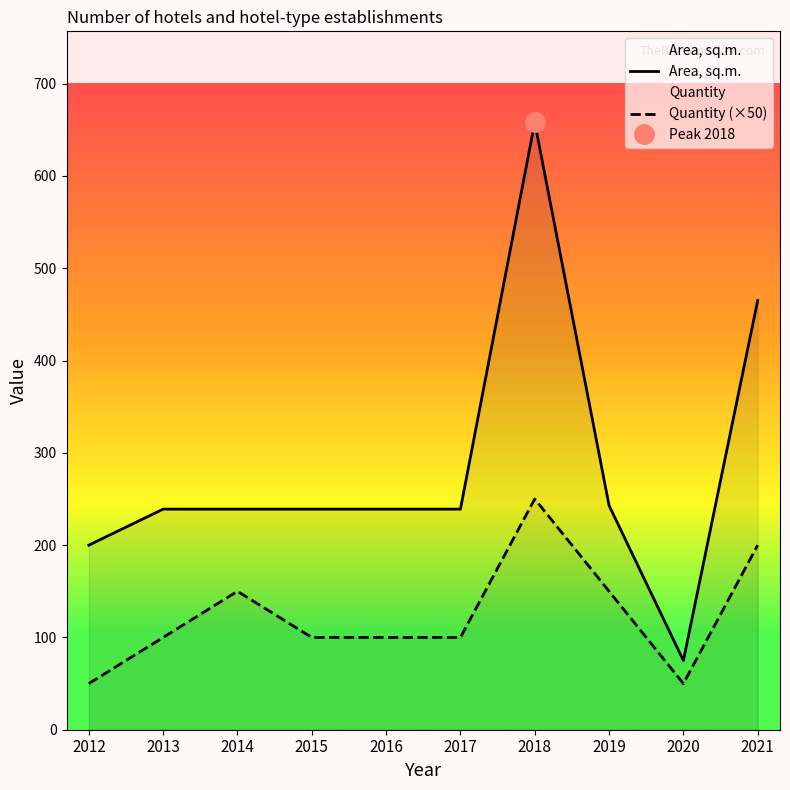

True or false: Area, sq.m. has a value of 75 at 2020.

True